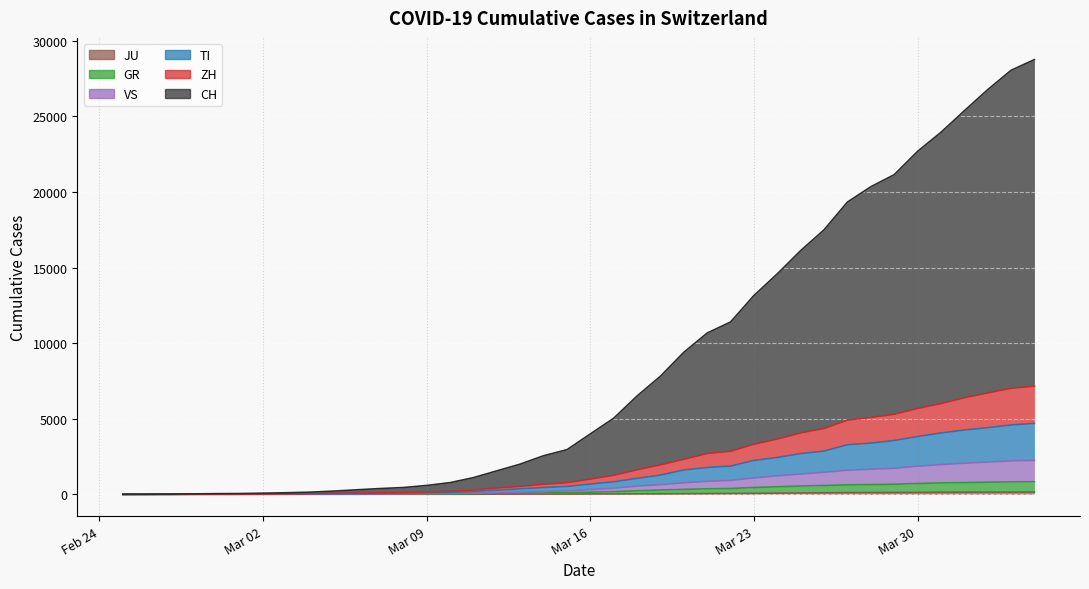

List the series in order of their peak value, highest first.

CH, ZH, TI, VS, GR, JU